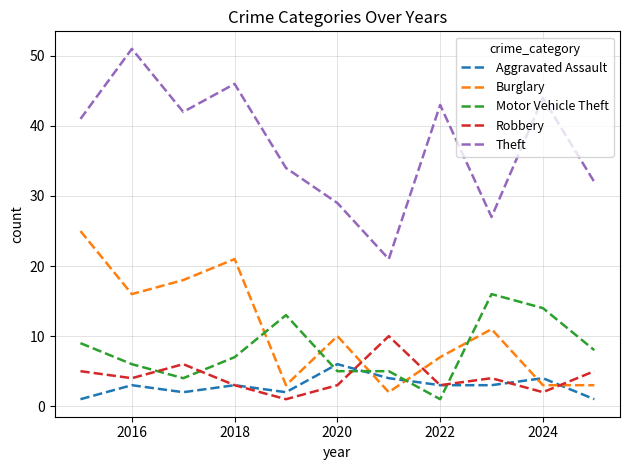

True or false: Theft and Burglary cross at least once.

False